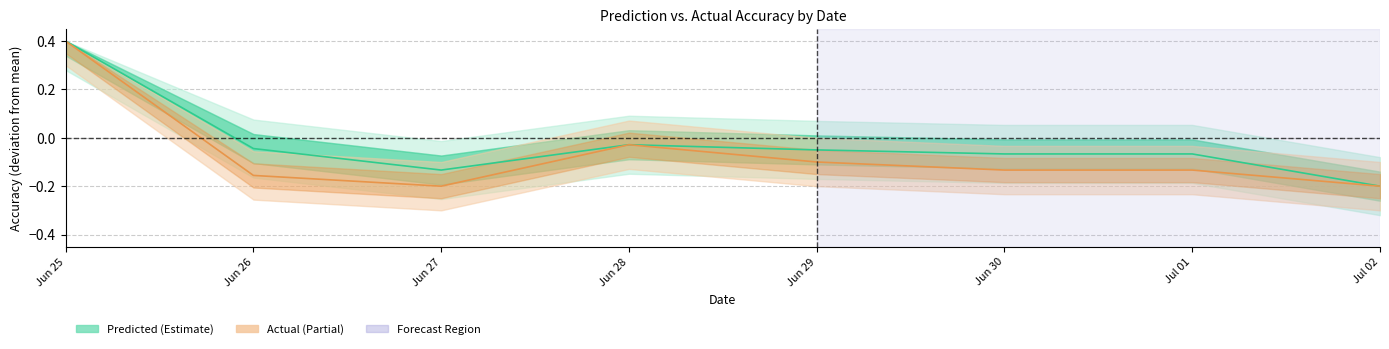

Reading right to left, list all the values displayed in this chart.

Predicted Accuracy: Jul 02=-0.2	Jul 01=-0.1	Jun 30=-0.1	Jun 29=-0.0	Jun 28=-0.0	Jun 27=-0.1	Jun 26=-0.0	Jun 25=0.4
Actual Accuracy: Jul 02=-0.2	Jul 01=-0.1	Jun 30=-0.1	Jun 29=-0.1	Jun 28=-0.0	Jun 27=-0.2	Jun 26=-0.2	Jun 25=0.4